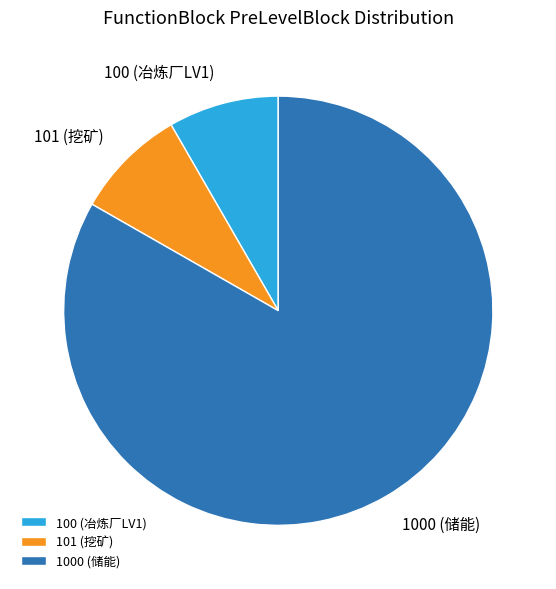

Does 1000 (储能) represent more than half of the total?

Yes